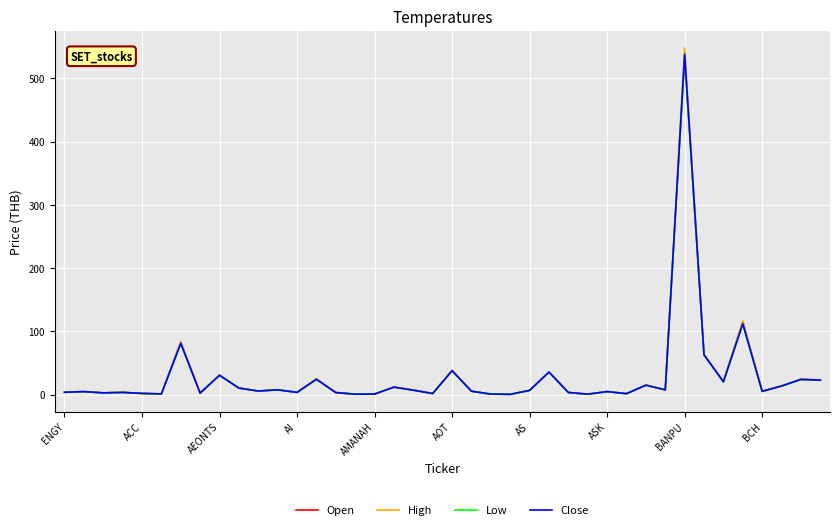

Which series has the widest spread of values?

High